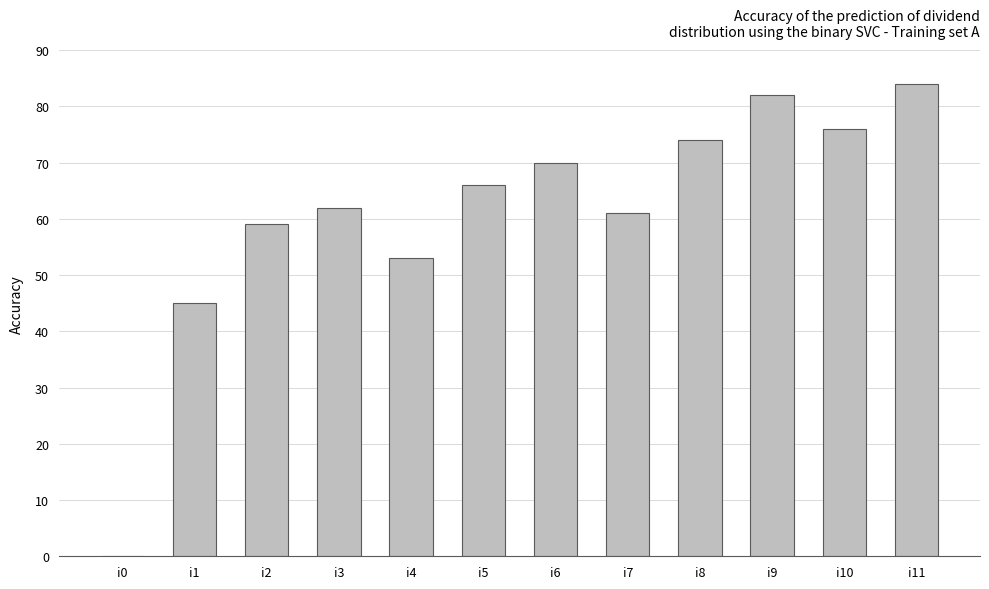

Approximately how many times larger is the value at i5 compared to i3?

1.1